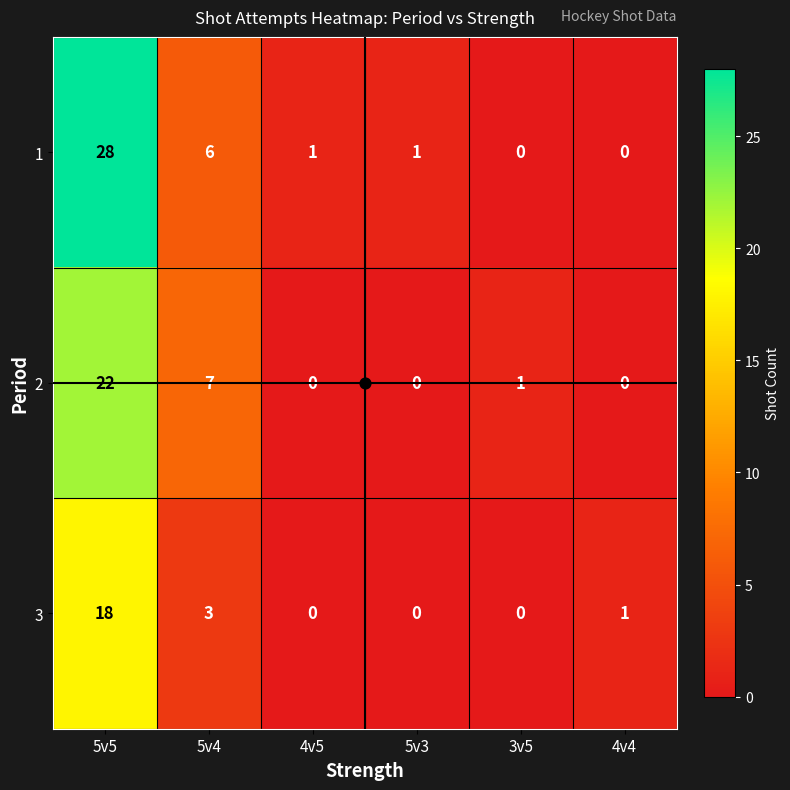

Rank the series by their average value, from lowest to highest.

3, 2, 1